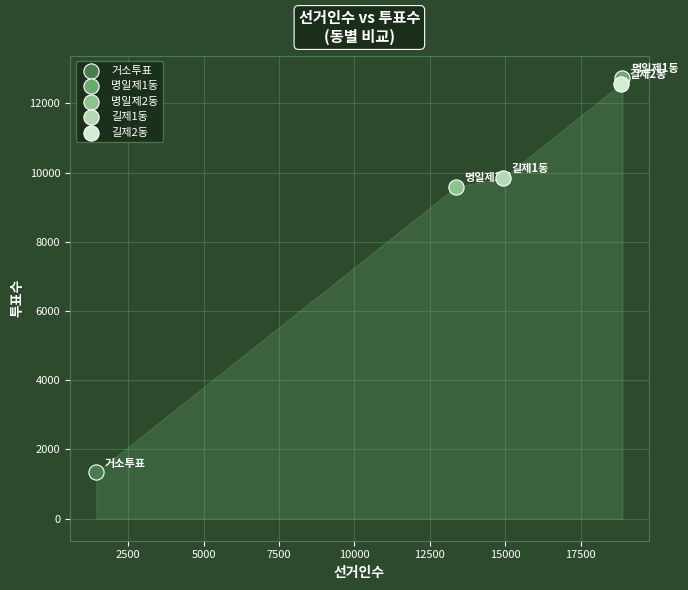

Which series contains the highest Y value?

명일제1동